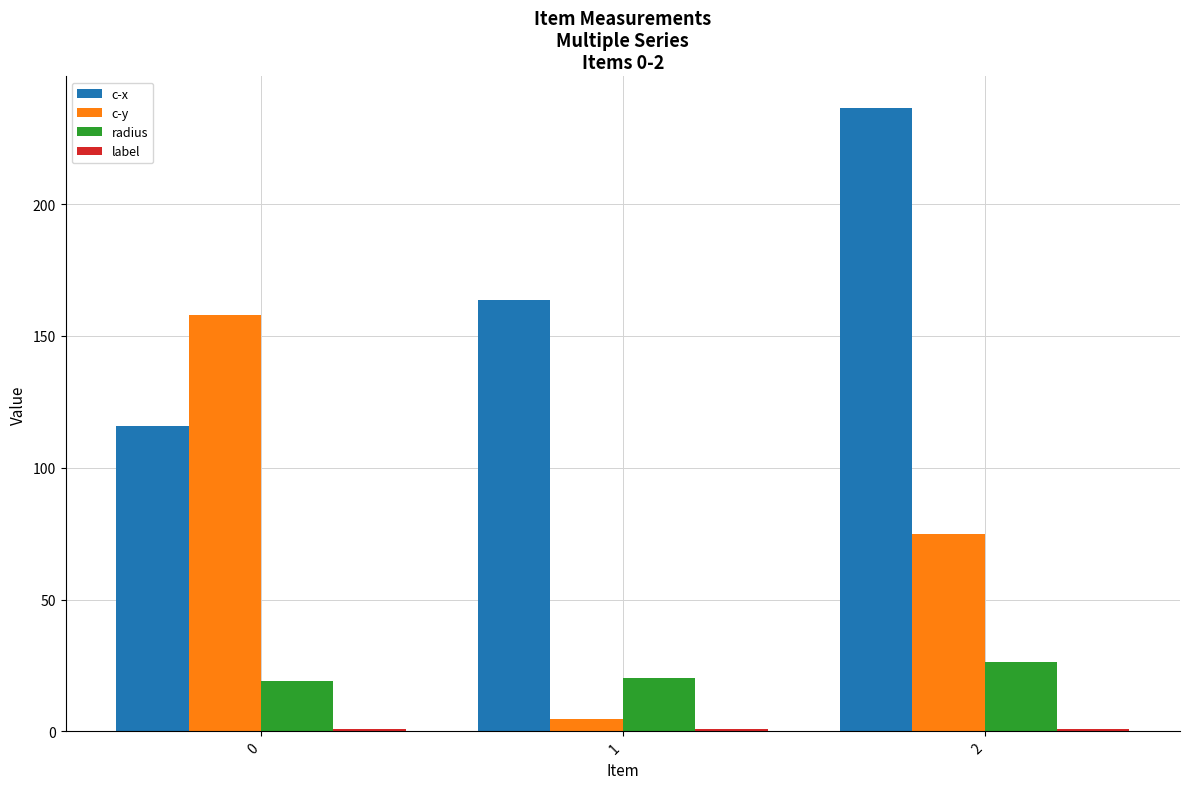

Which series changed the most between 1 and 2?

c-x